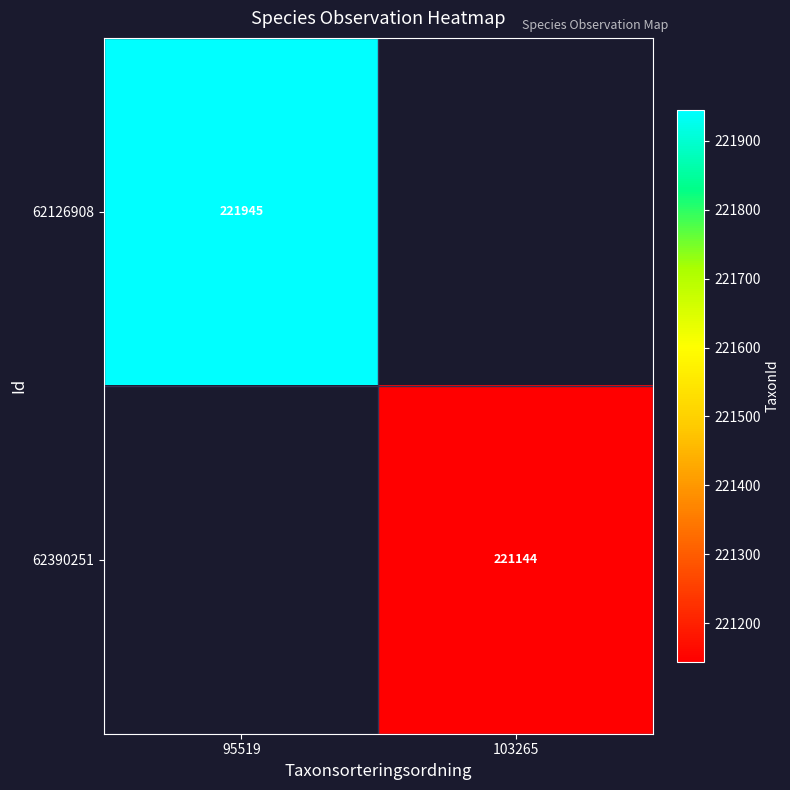

Count the number of categories in the chart.

2